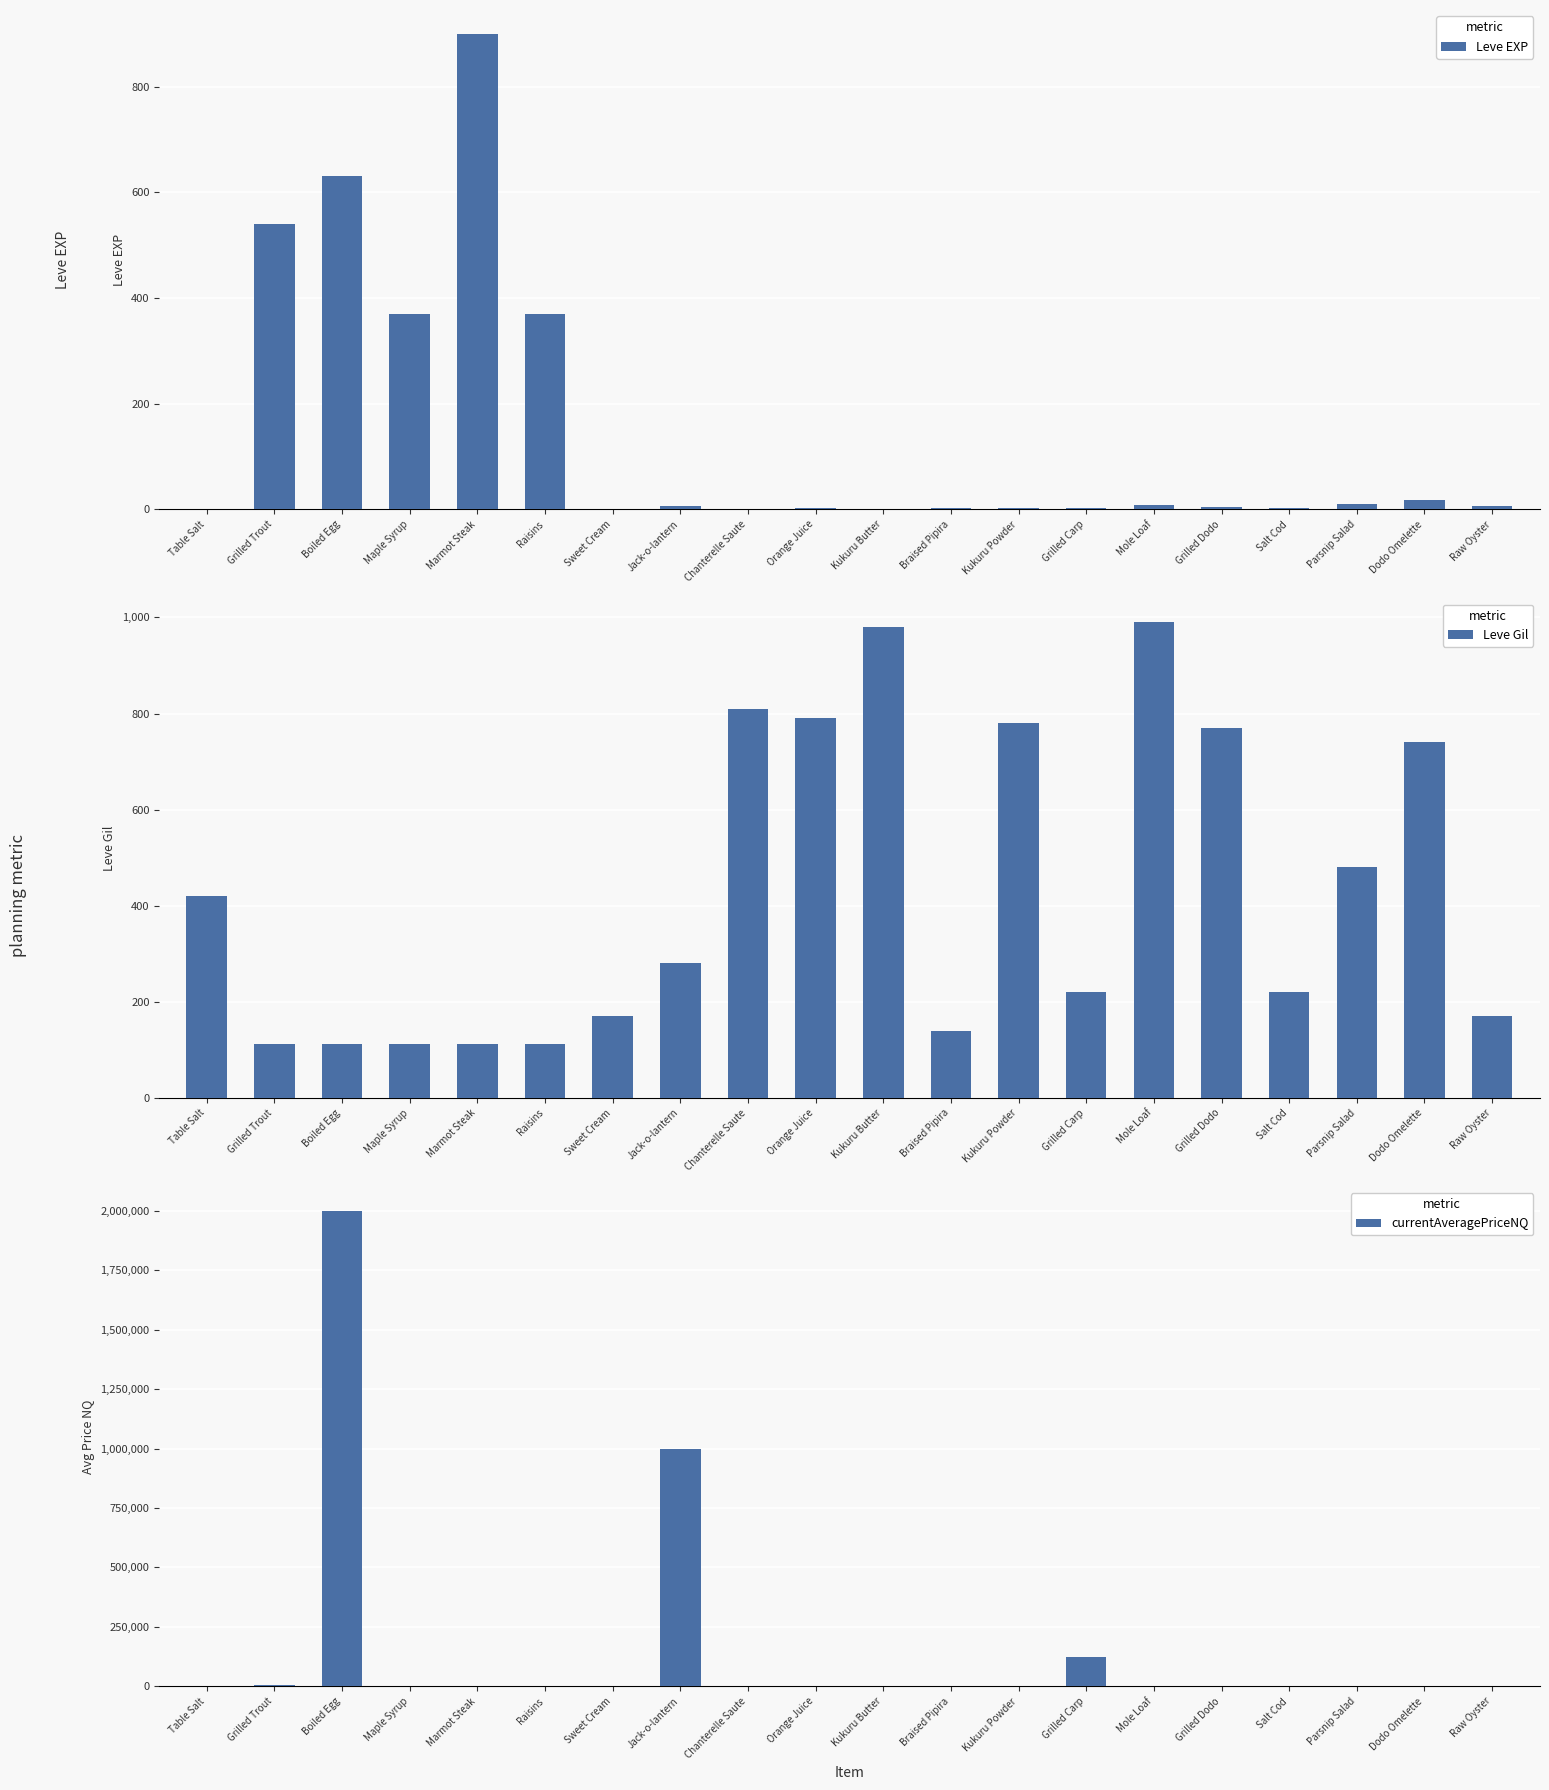

Which category has the lowest value across all series?

Mole Loaf